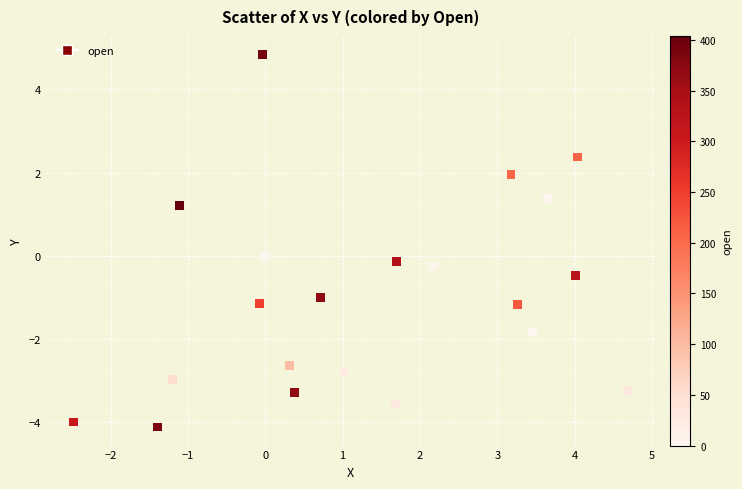

What is the range of Y values (max minus min)?

8.9